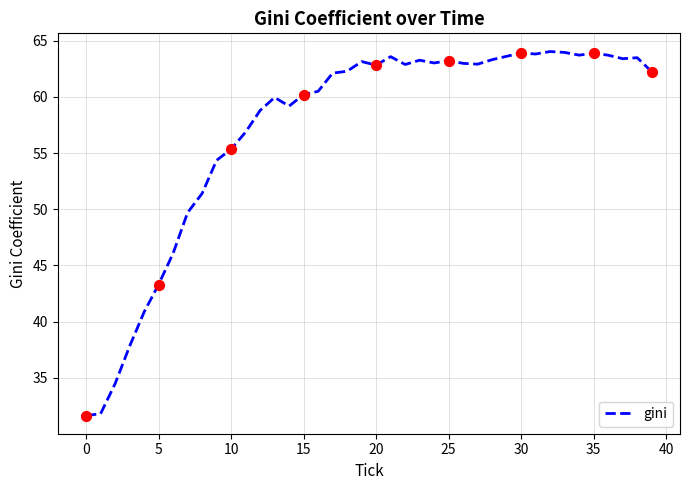

What is the minimum value shown in the chart?

31.6